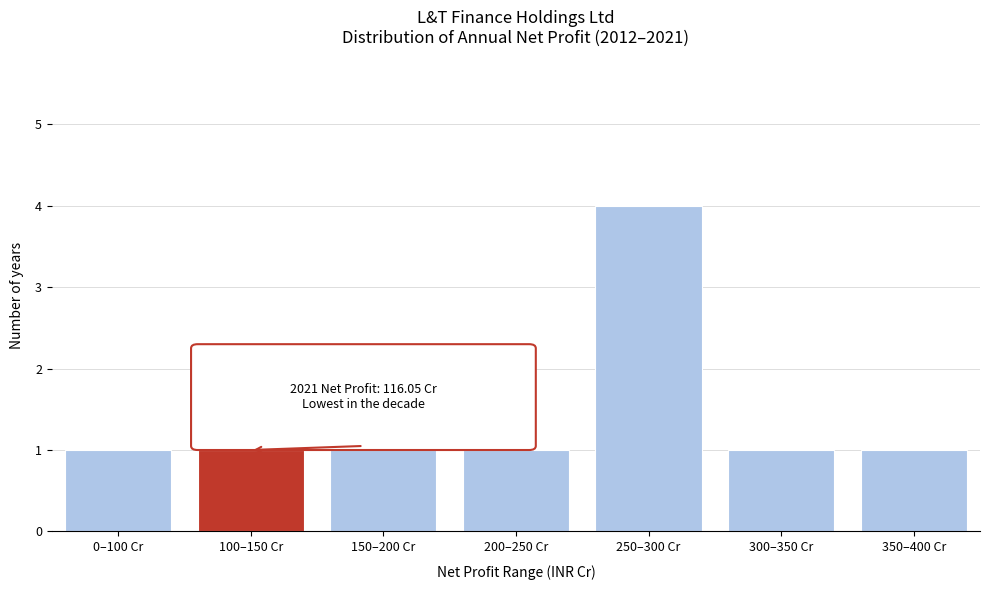

Reading left to right, extract all data points from this chart.

0–100 Cr=1	100–150 Cr=1	150–200 Cr=1	200–250 Cr=1	250–300 Cr=4	300–350 Cr=1	350–400 Cr=1